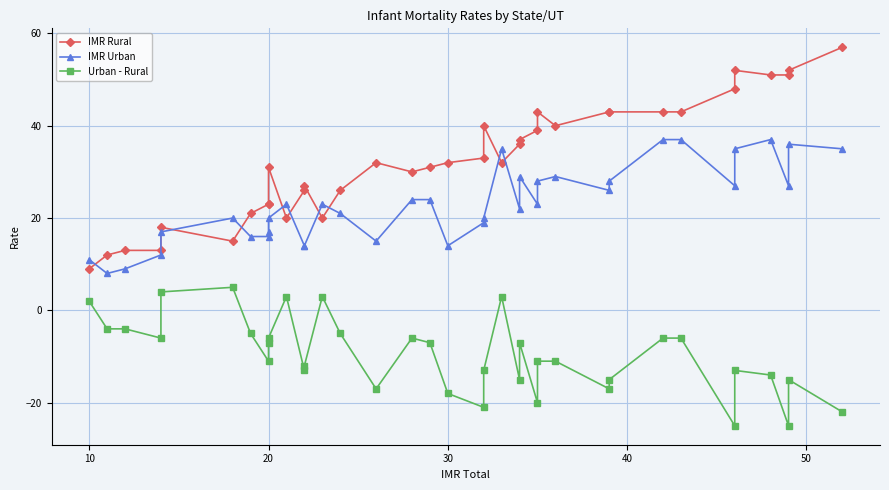

Is this an area chart (filled region under the line)?

No